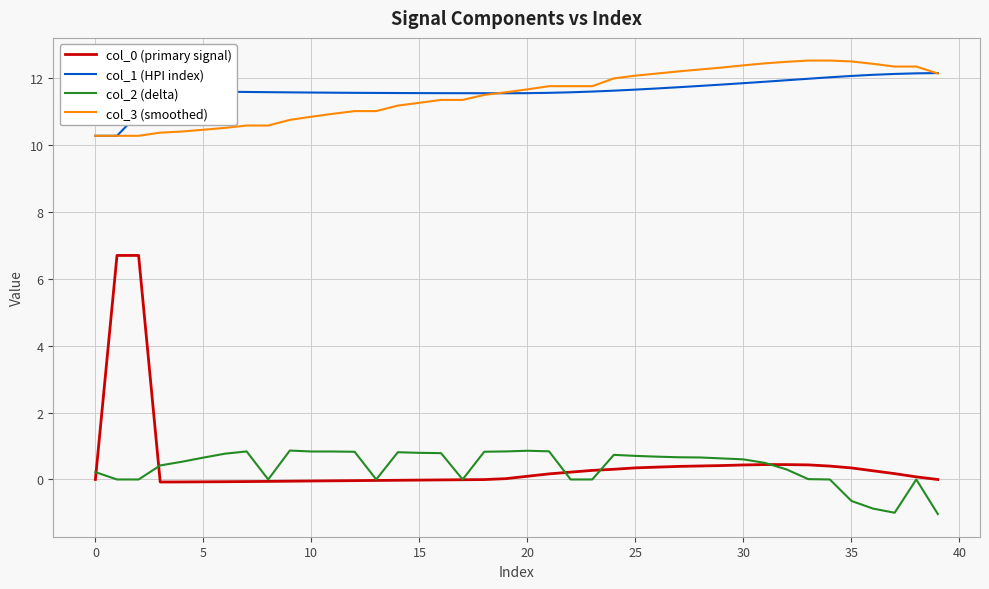

True or false: col_0 (primary signal) and col_1 (HPI index) cross at least once.

False